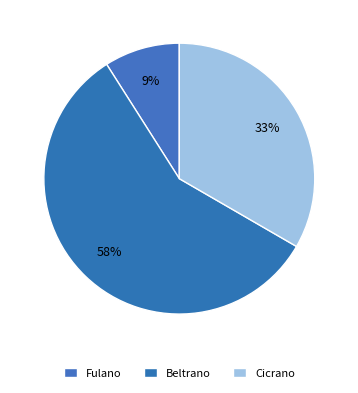

Do Cicrano and Beltrano together represent more than half of the pie?

Yes